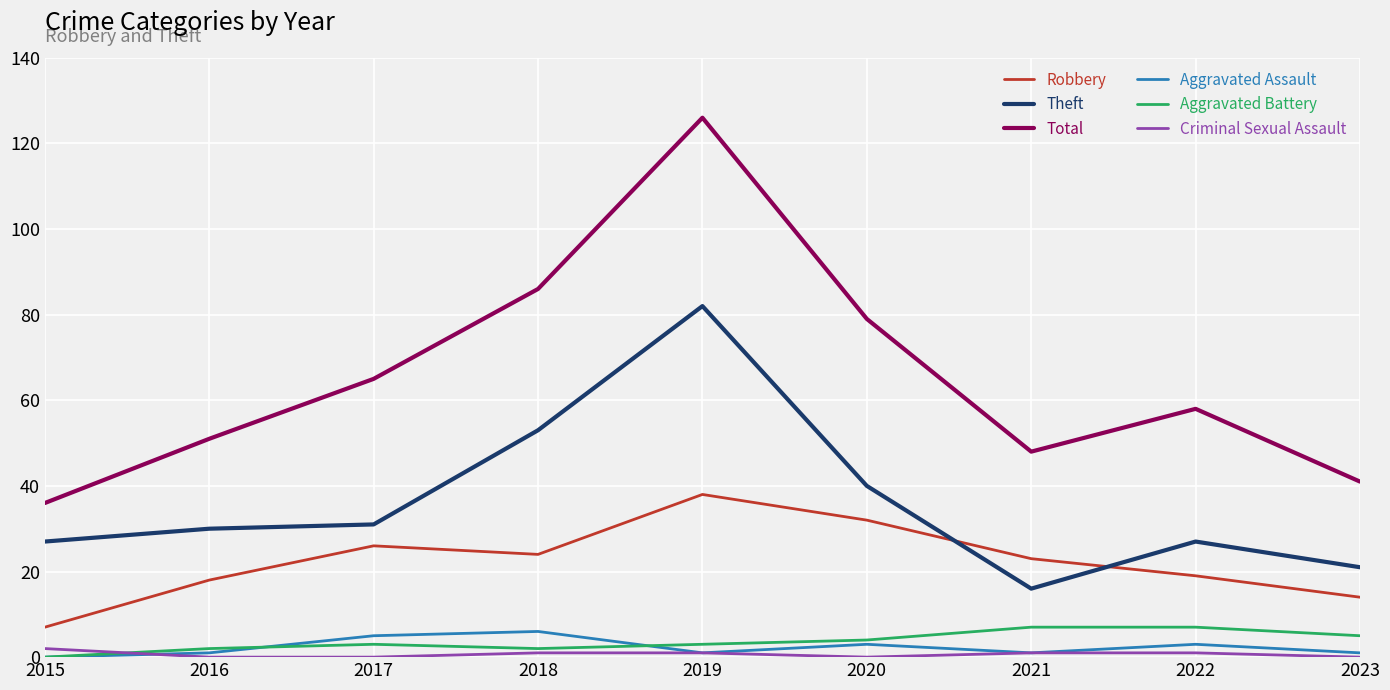

What is the total value across all series at 2020?

158